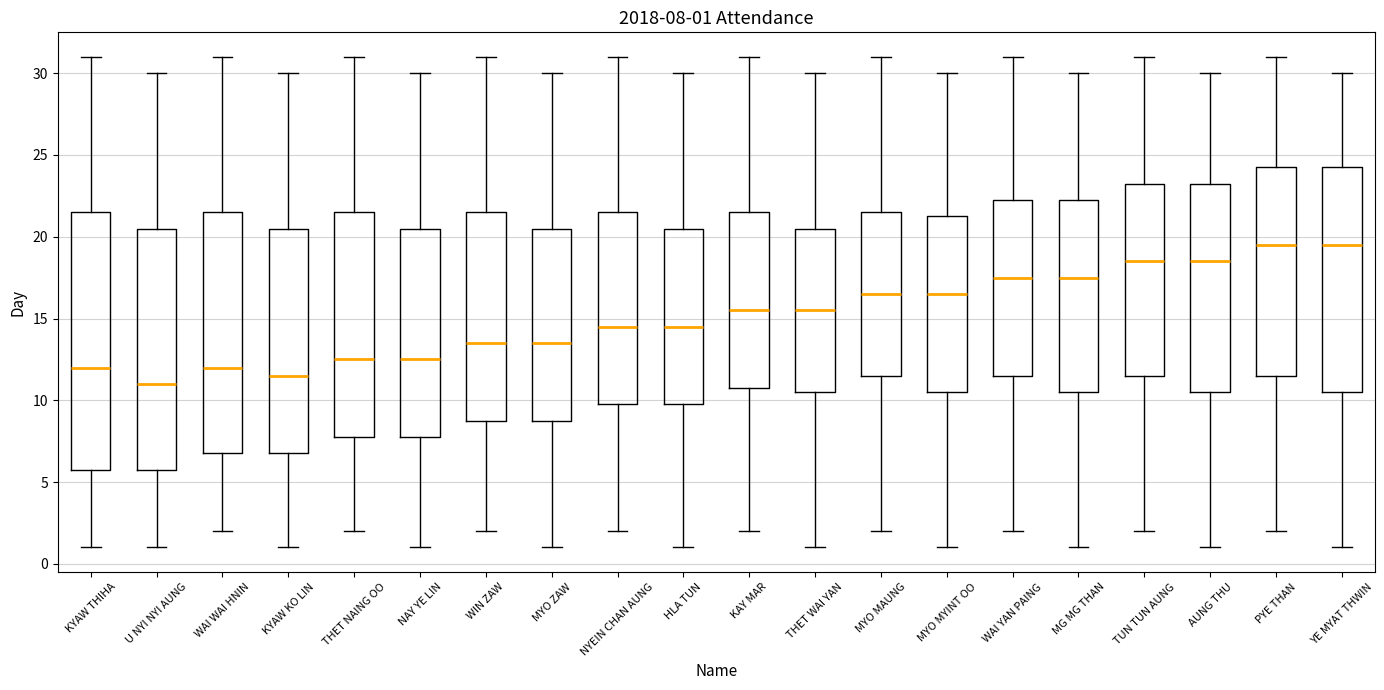

Which box has the lowest median line?

U NYI NYI AUNG